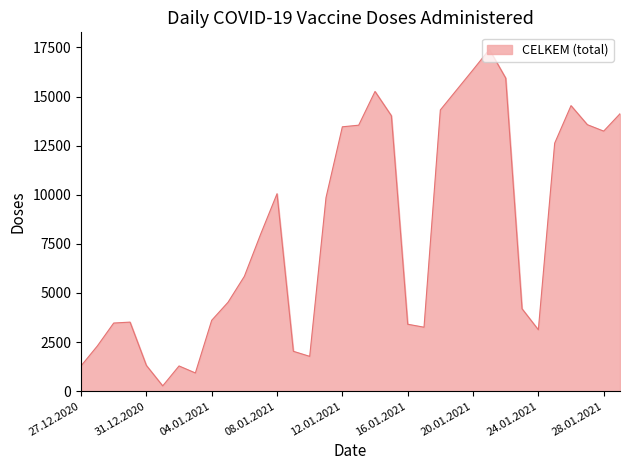

How many values are below 7998?

17